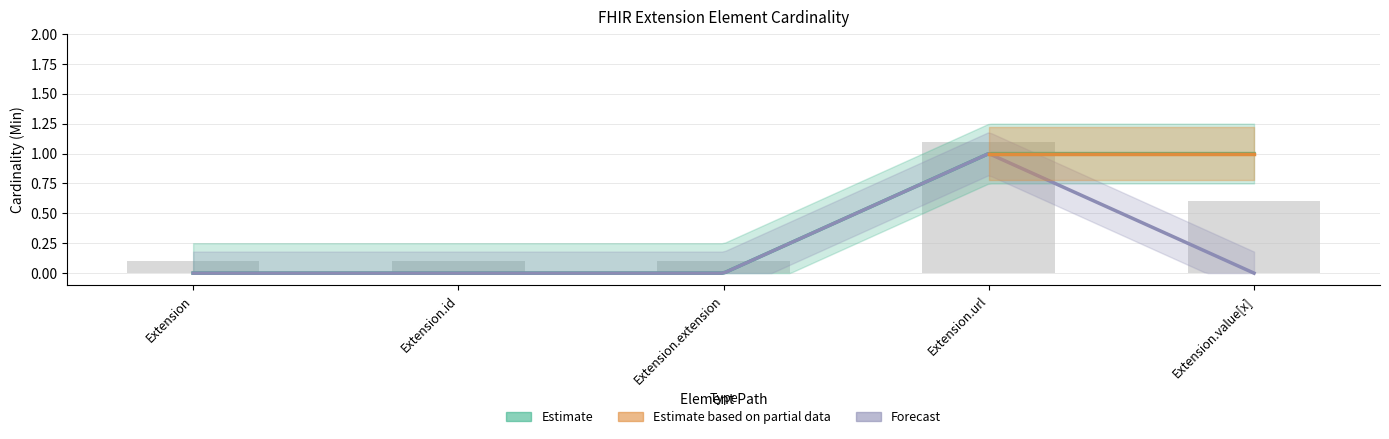

What is the sum of all Min values?

2